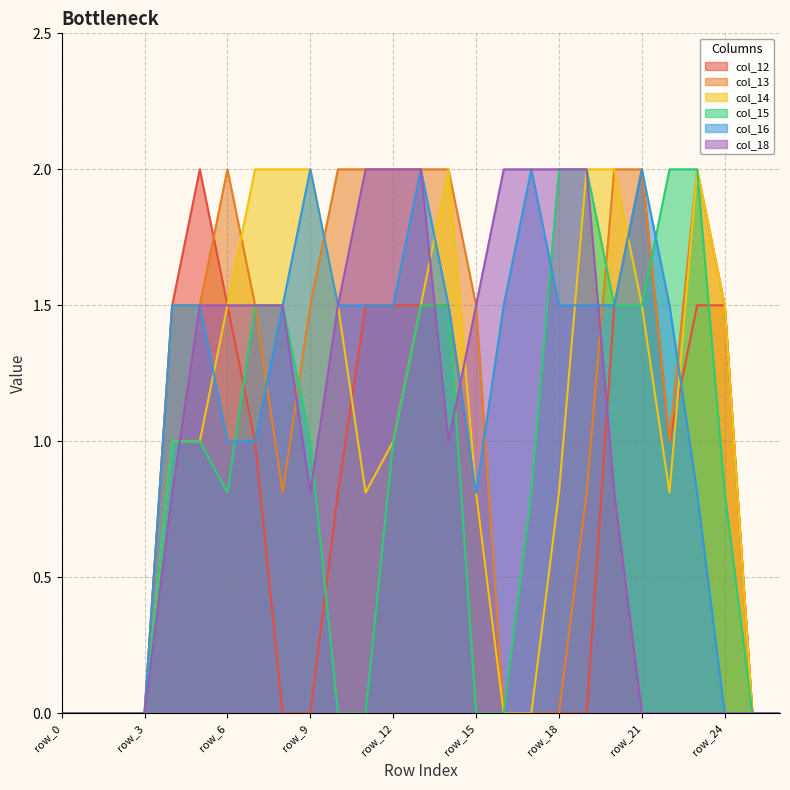

The value of col_12 at row_3 is -1.4. True or false?

False